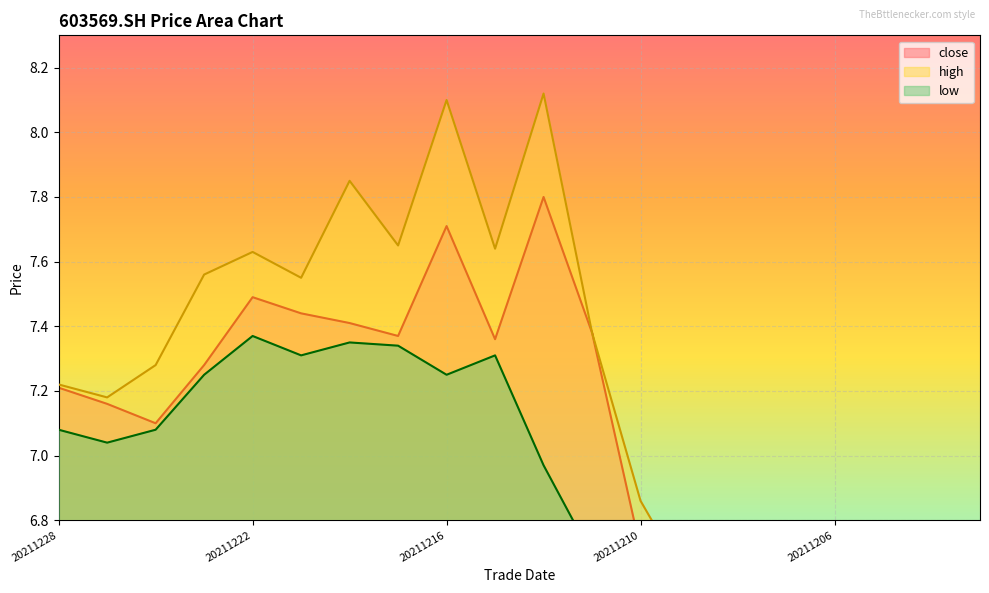

How many series are shown in this chart?

3